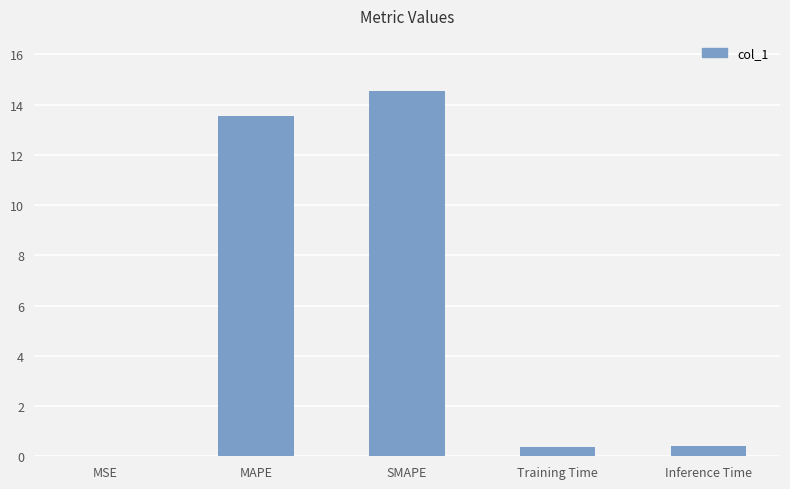

Approximately how many times larger is the value at SMAPE compared to MAPE?

1.1